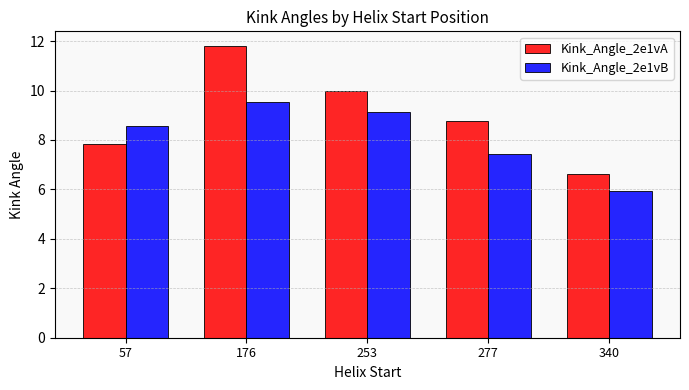

How many bars are there in total?

10